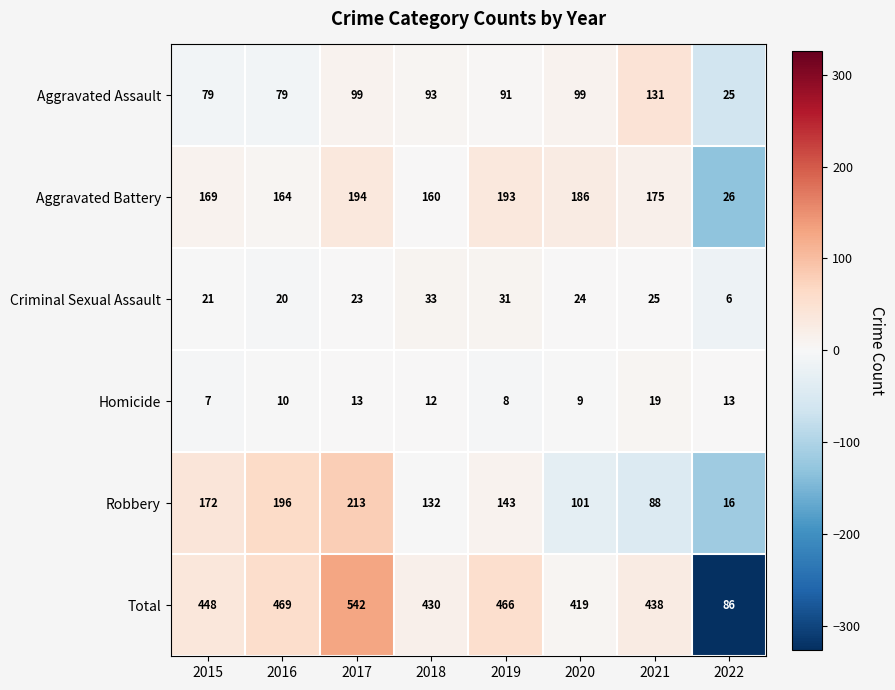

The value of Criminal Sexual Assault at 2018 is 33. True or false?

True